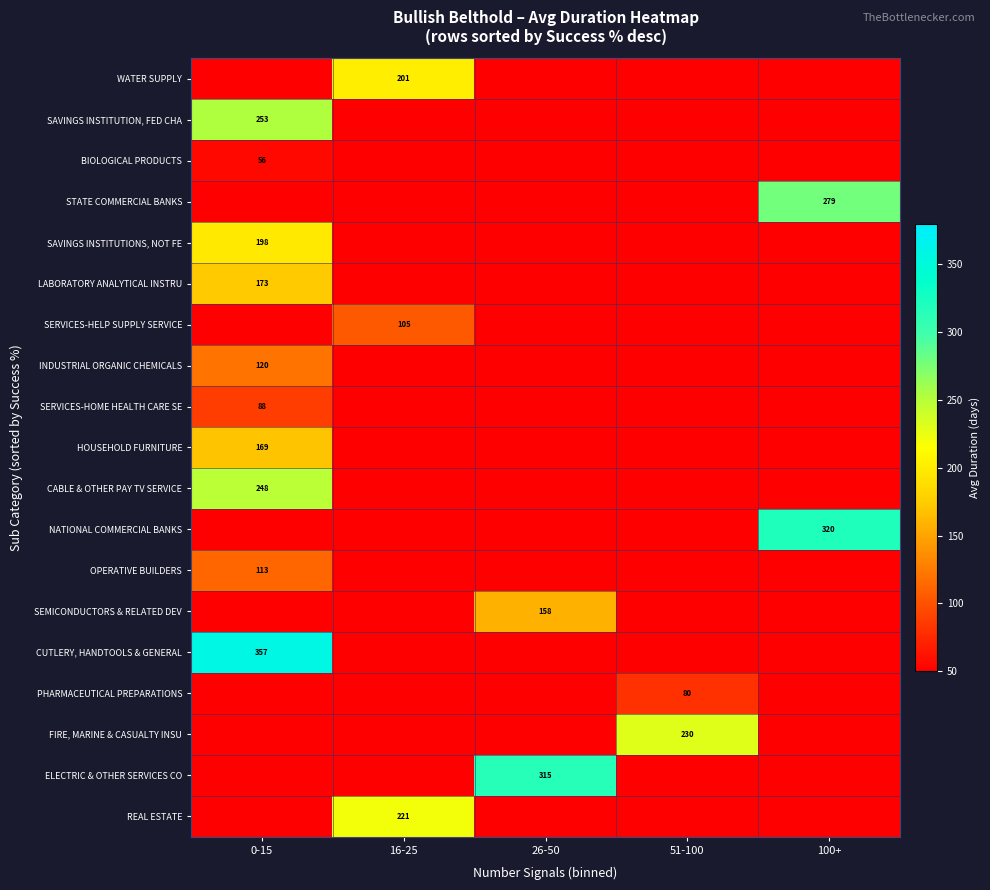

What is the greatest value displayed?

357